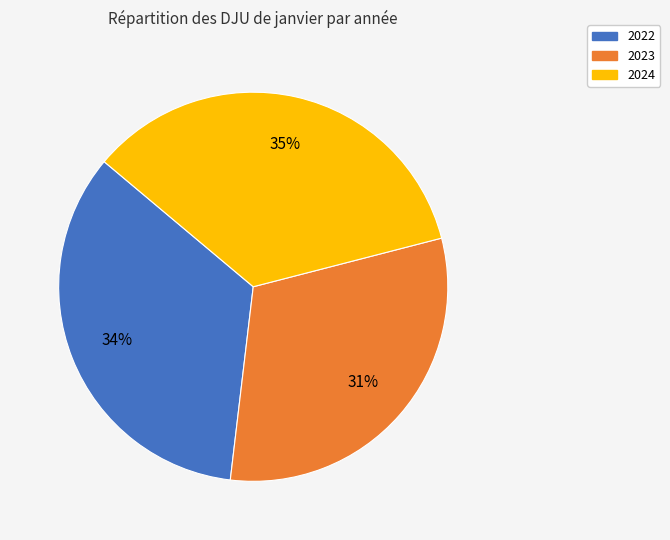

To the nearest percent, what is the combined percentage of 2024 and 2022?

69%